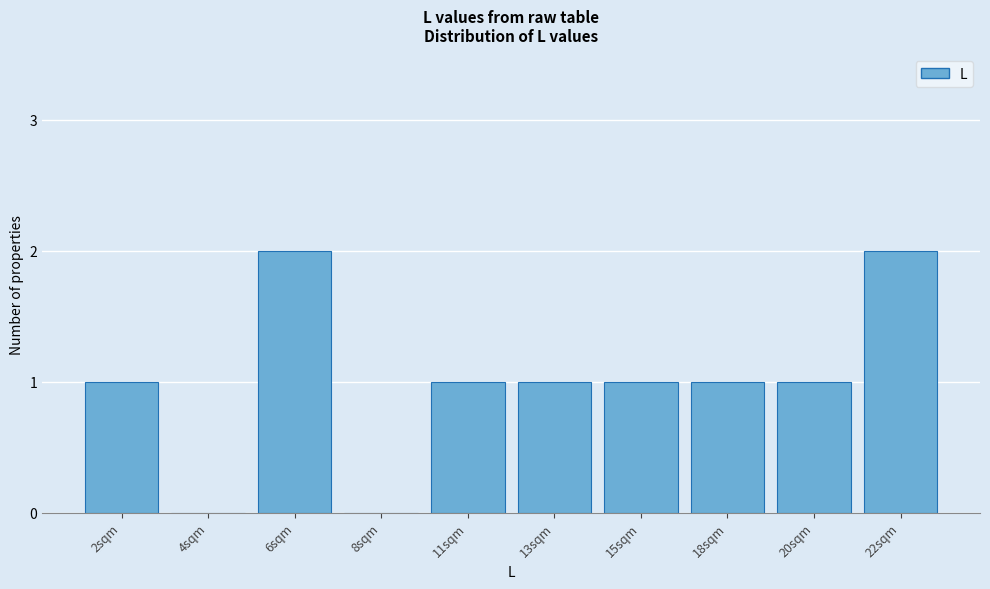

Reading left to right, list all the values displayed in this chart.

2sqm=1	4sqm=0	6sqm=2	8sqm=0	11sqm=1	13sqm=1	15sqm=1	18sqm=1	20sqm=1	22sqm=2